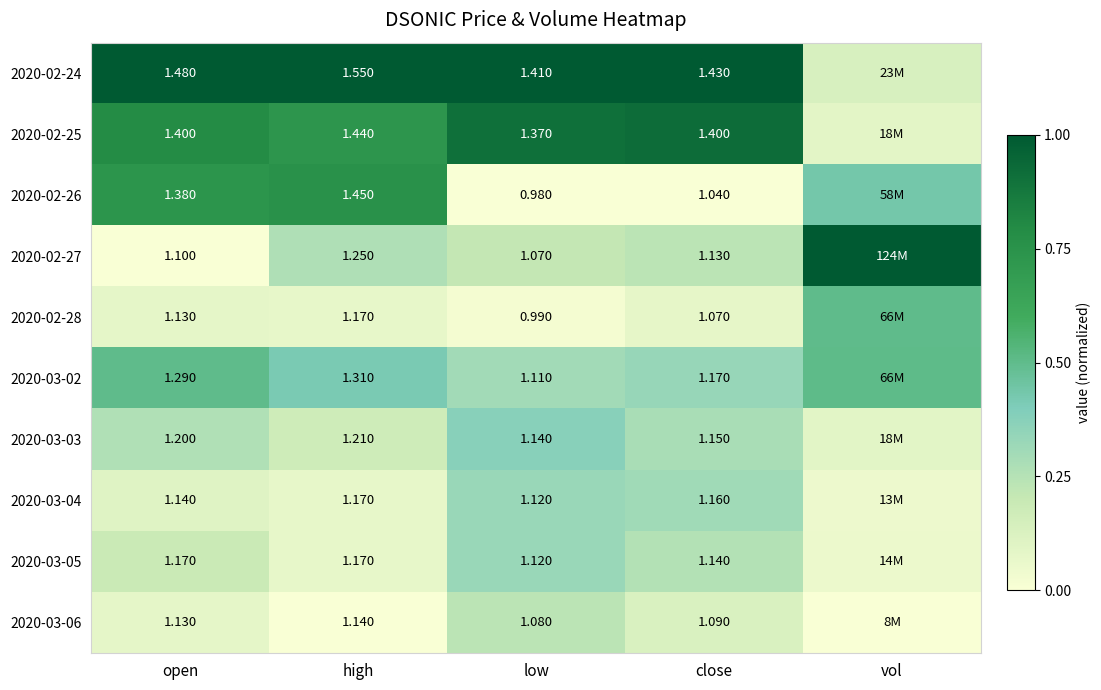

Is the value of 2020-03-04 at low greater than the value of 2020-02-25 at low?

No